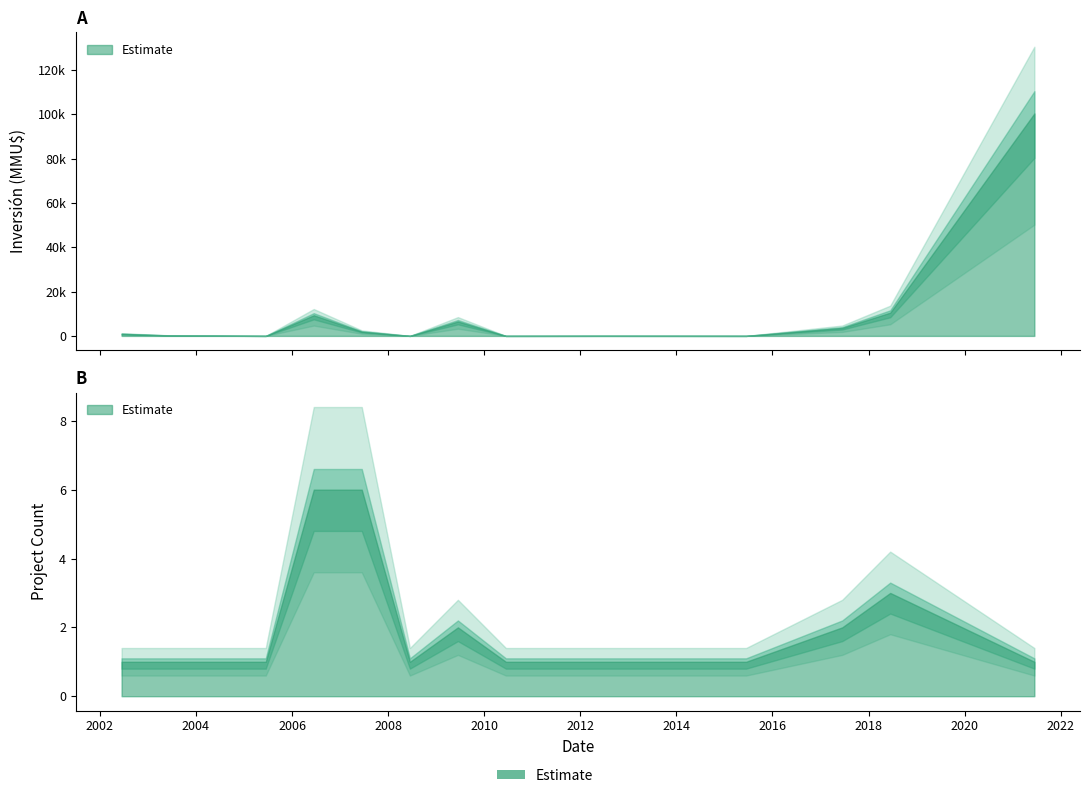

Does the chart display data point markers on the line(s)?

No